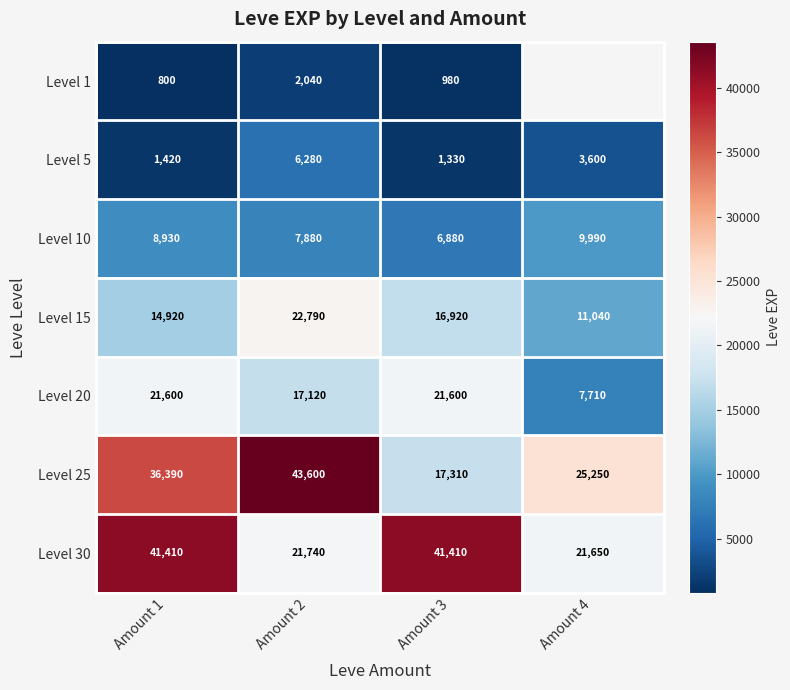

Is the value of Level 15 at Amount 1 greater than the value of Level 10 at Amount 2?

Yes